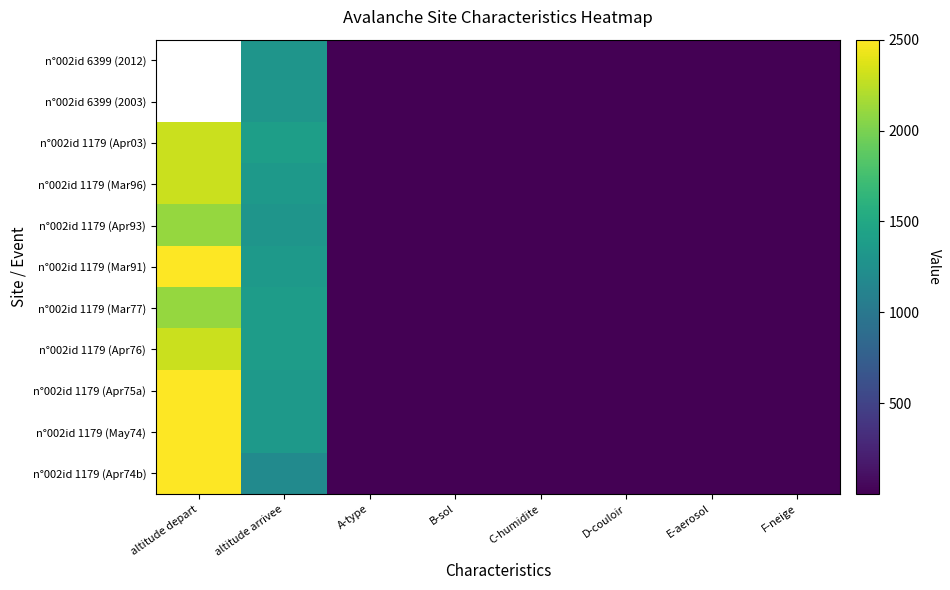

True or false: n°002id 1179 (Apr03) has a value of 1400.0 at altitude arrivee.

True